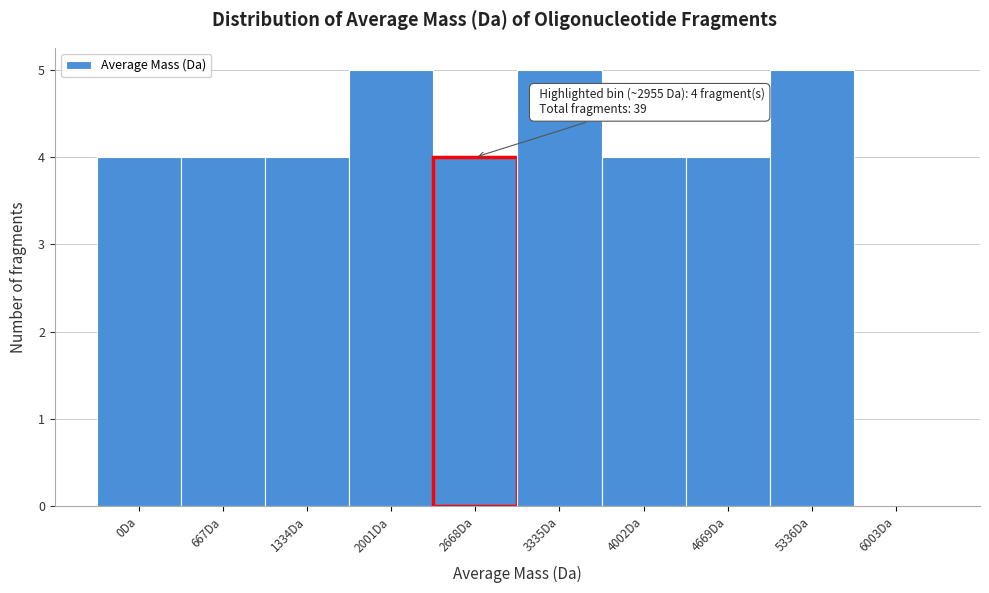

Reading right to left, list all the values displayed in this chart.

6003Da=0	5336Da=5	4669Da=4	4002Da=4	3335Da=5	2668Da=4	2001Da=5	1334Da=4	667Da=4	0Da=4